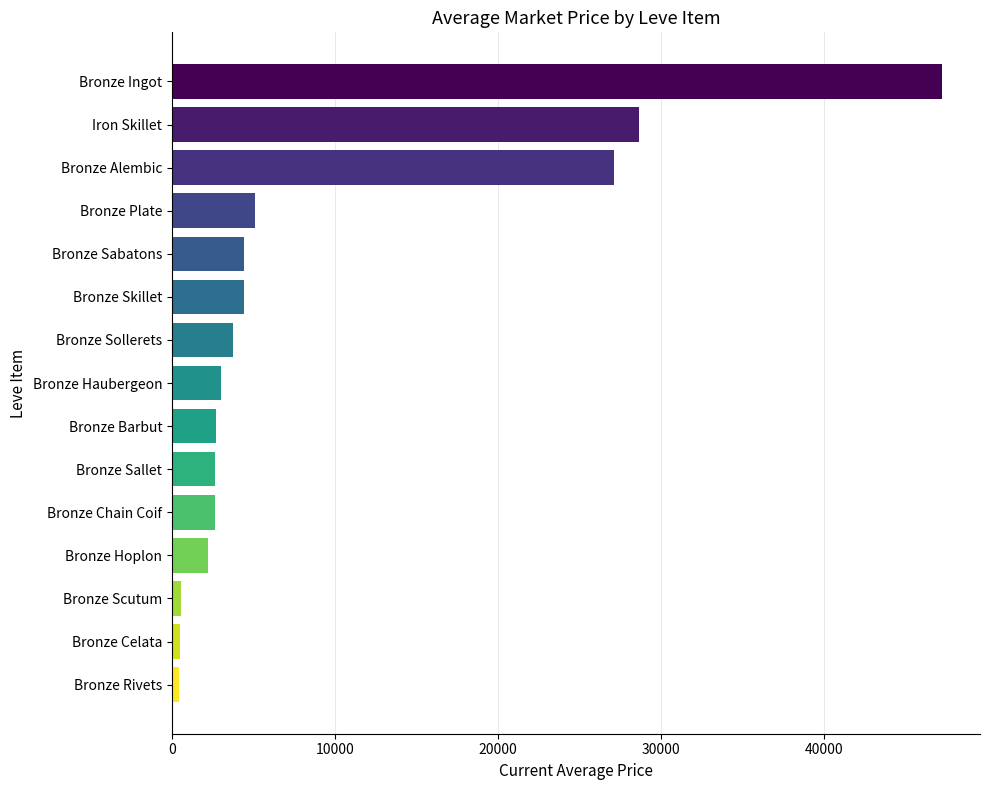

What is the sum of all values?

135370.3